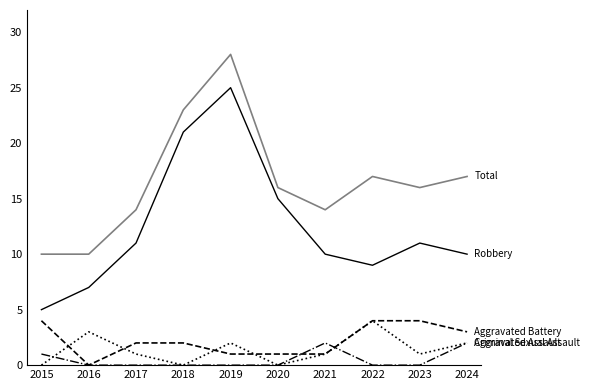

At which category is the sum across all series the highest?

2019